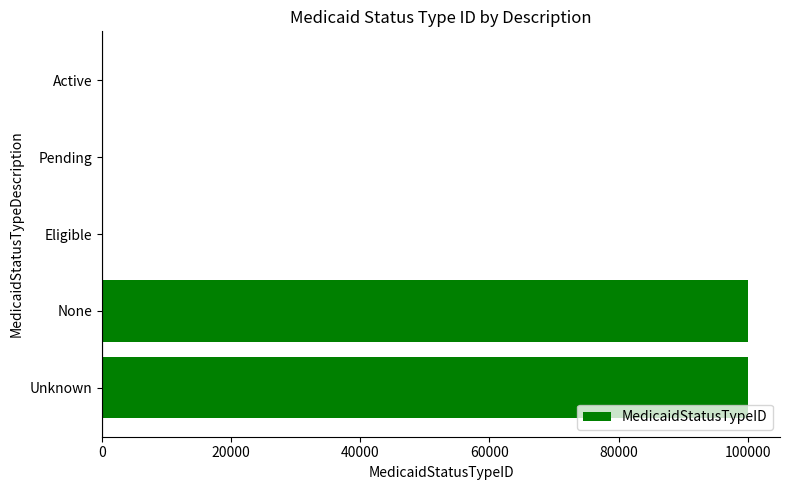

Count the number of categories in the chart.

5